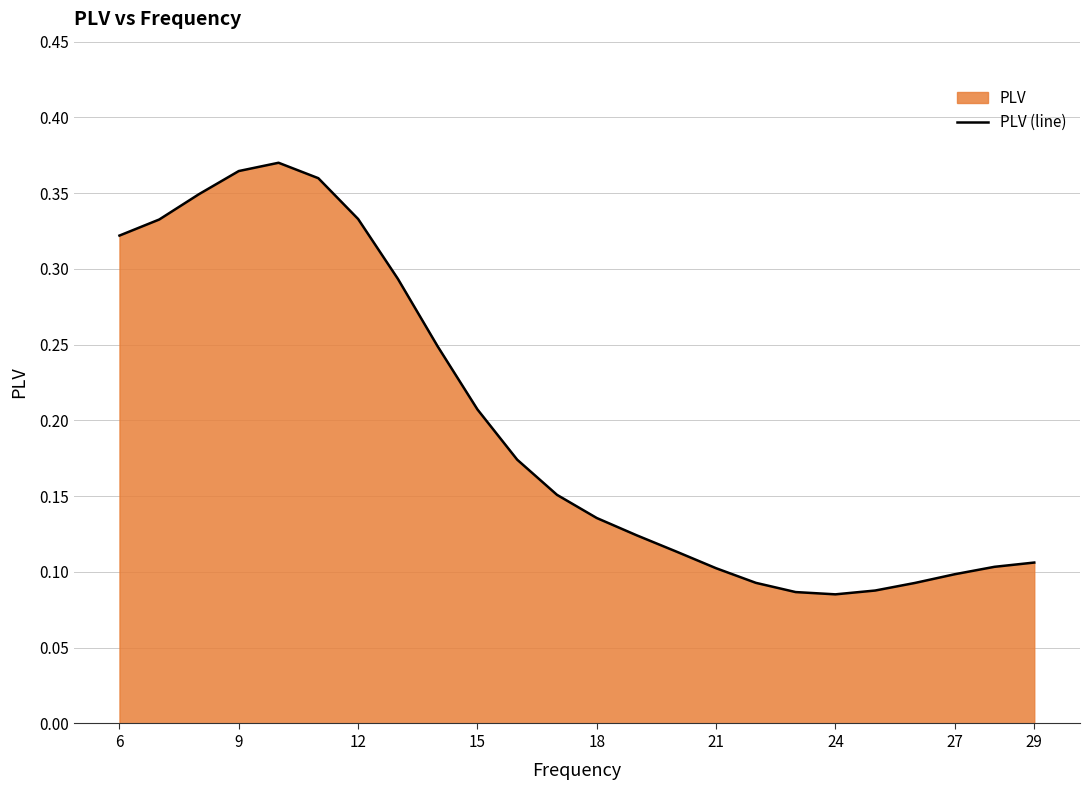

How many data points does each series have?

24